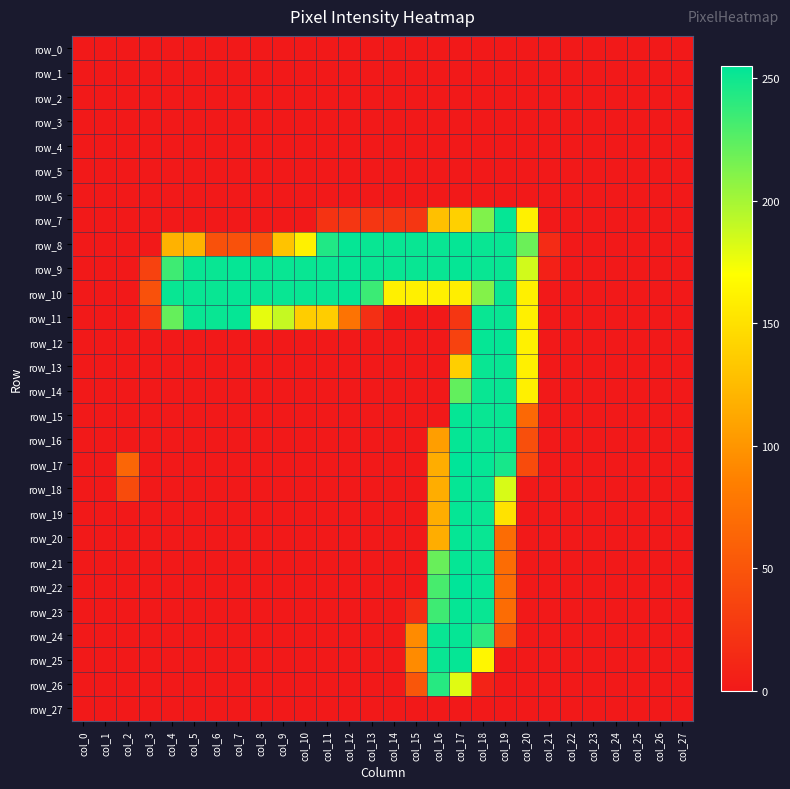

How many positive values does the row_11 series have?

15